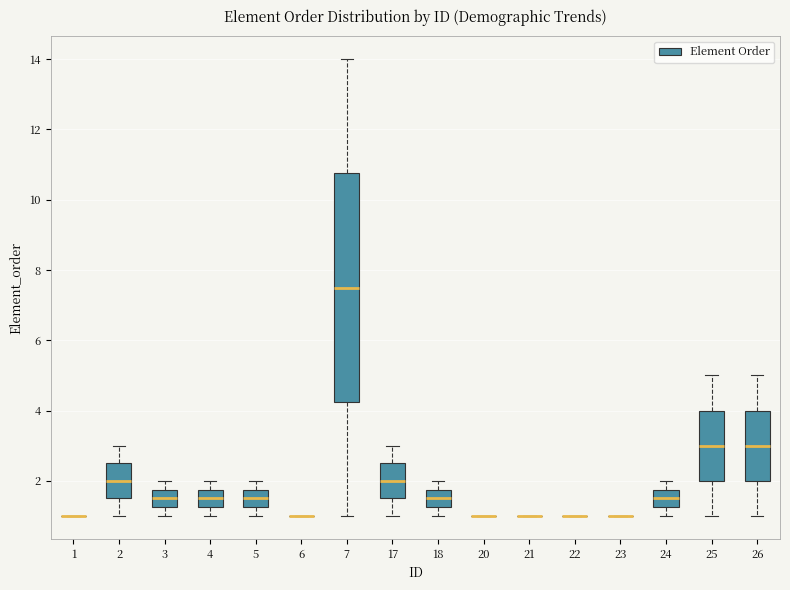

Reading left to right, transcribe this box plot: for each box, give where its median line is, the range the box spans, and where its two whiskers end, as read against the y-axis. The values are not printed on the chart, so give them approximately, as read against the axis.

1: box collapsed to a line at 1.0, whiskers 1.0 to 1.0
2: median 2.0, box 1.6 to 2.6, whiskers 1.0 to 3.0
3: median 1.6, box 1.2 to 1.8, whiskers 1.0 to 2.0
4: median 1.6, box 1.2 to 1.8, whiskers 1.0 to 2.0
5: median 1.6, box 1.2 to 1.8, whiskers 1.0 to 2.0
6: box collapsed to a line at 1.0, whiskers 1.0 to 1.0
7: median 7.6, box 4.2 to 10.8, whiskers 1.0 to 14.0
17: median 2.0, box 1.6 to 2.6, whiskers 1.0 to 3.0
18: median 1.6, box 1.2 to 1.8, whiskers 1.0 to 2.0
20: box collapsed to a line at 1.0, whiskers 1.0 to 1.0
21: box collapsed to a line at 1.0, whiskers 1.0 to 1.0
22: box collapsed to a line at 1.0, whiskers 1.0 to 1.0
23: box collapsed to a line at 1.0, whiskers 1.0 to 1.0
24: median 1.6, box 1.2 to 1.8, whiskers 1.0 to 2.0
25: median 3.0, box 2.0 to 4.0, whiskers 1.0 to 5.0
26: median 3.0, box 2.0 to 4.0, whiskers 1.0 to 5.0